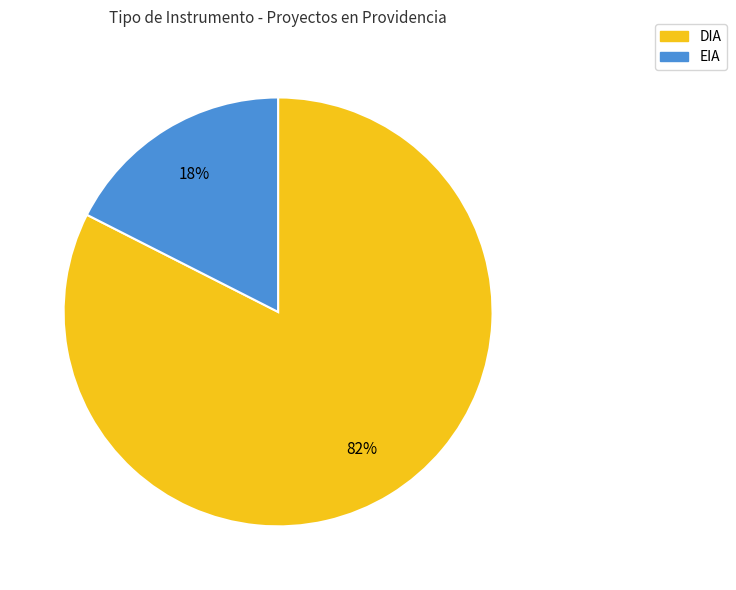

Rank the categories by value from lowest to highest.

EIA, DIA